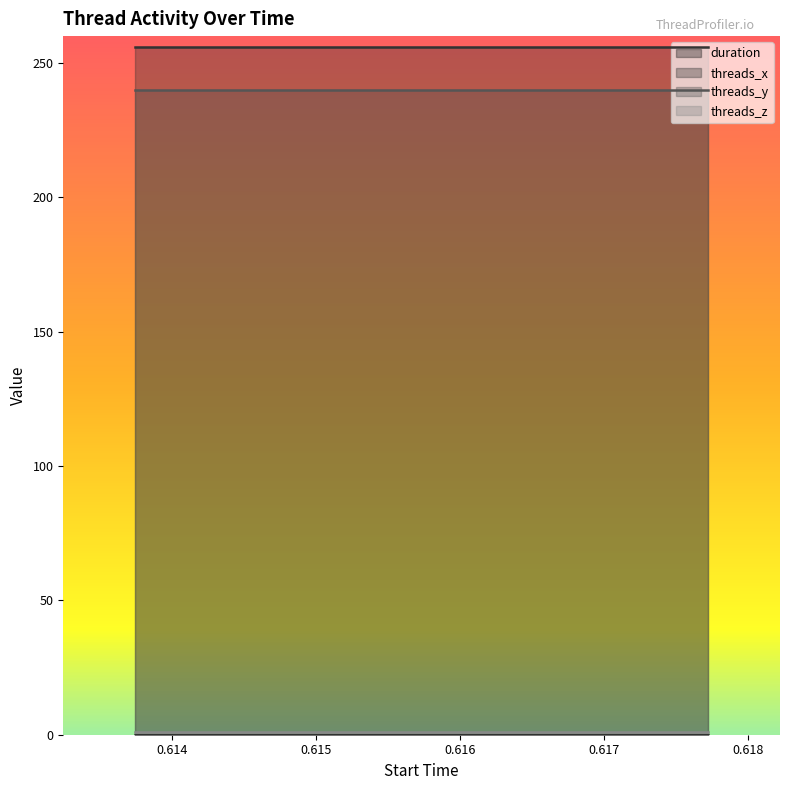

Which series has the largest range (max minus min)?

duration